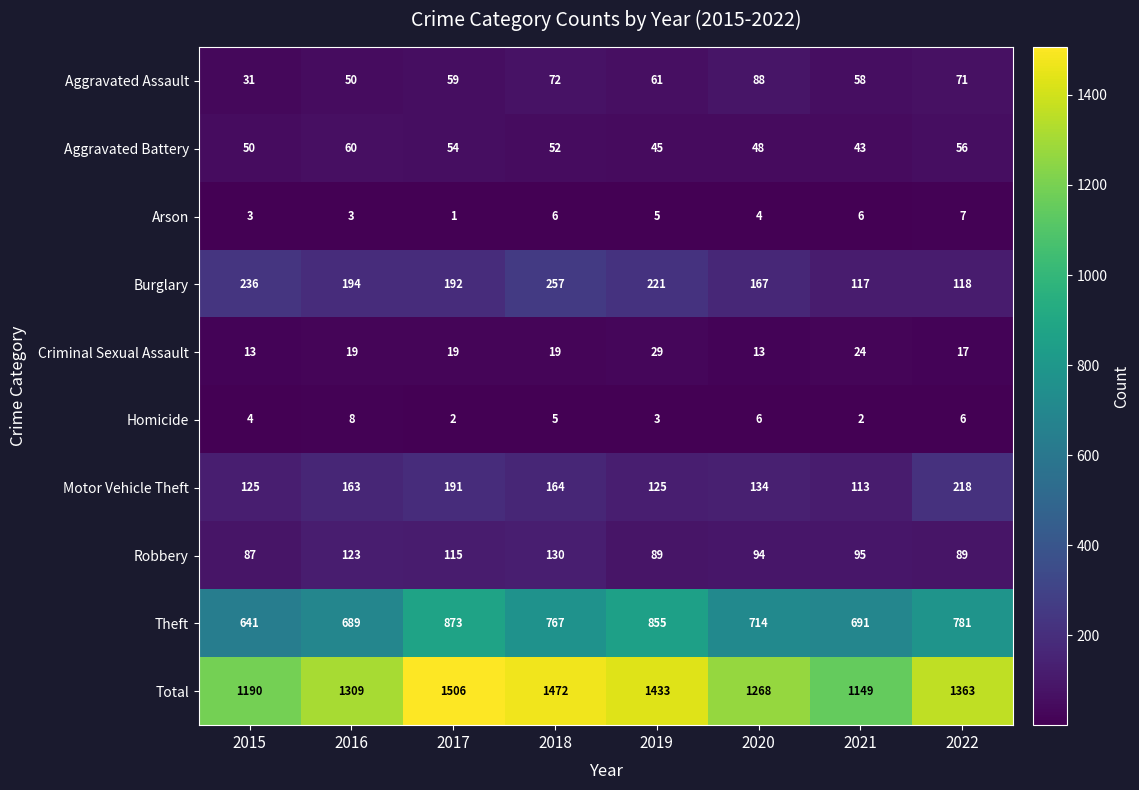

Which series has the largest range (max minus min)?

Total